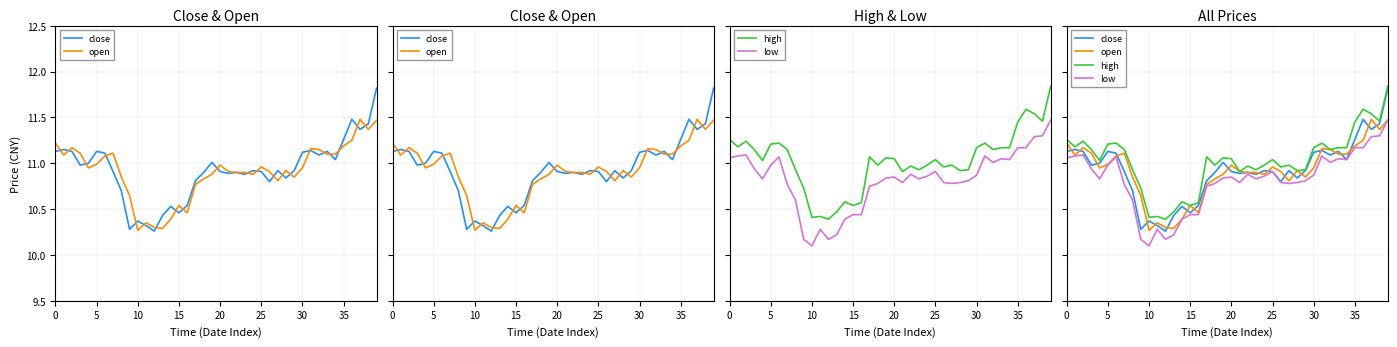

Where is open nearest to the value 10?

10